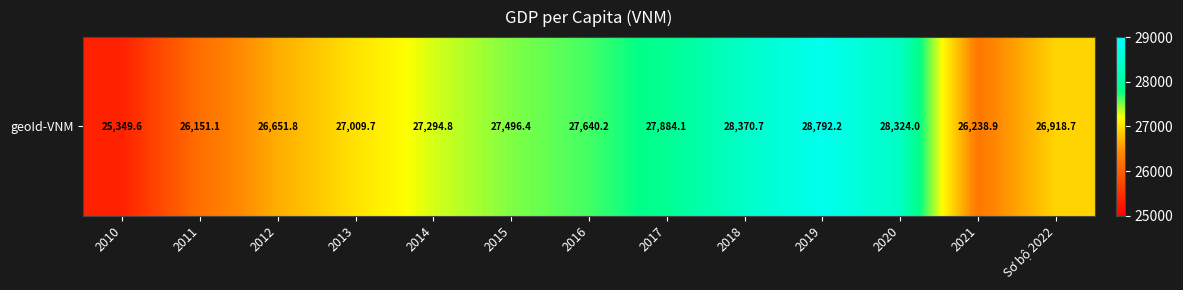

What is the difference between the maximum and minimum values?

3442.6